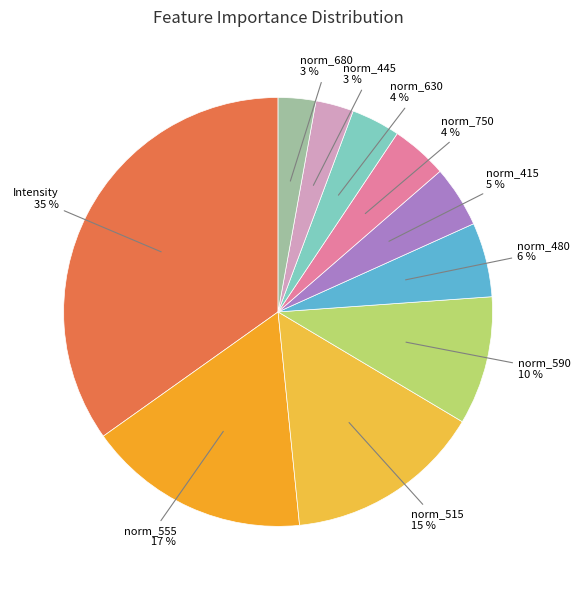

Which slice is the smallest?

norm_680